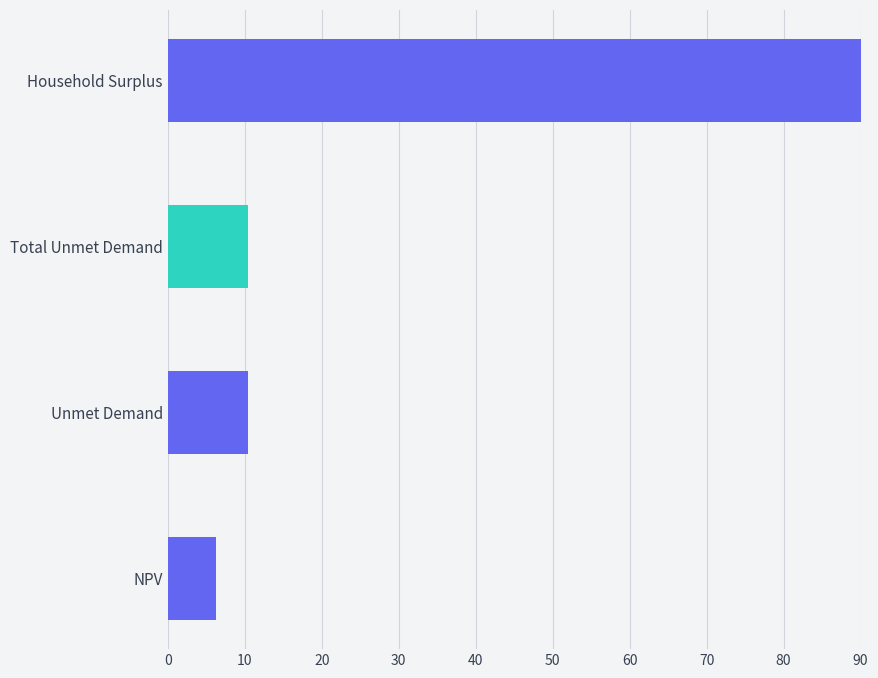

Read the value at Household Surplus.

90.0